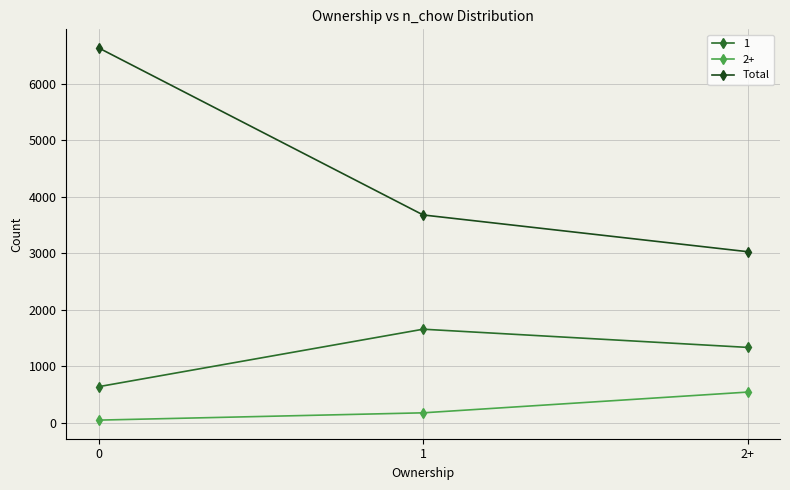

Count the number of data series in this chart.

3